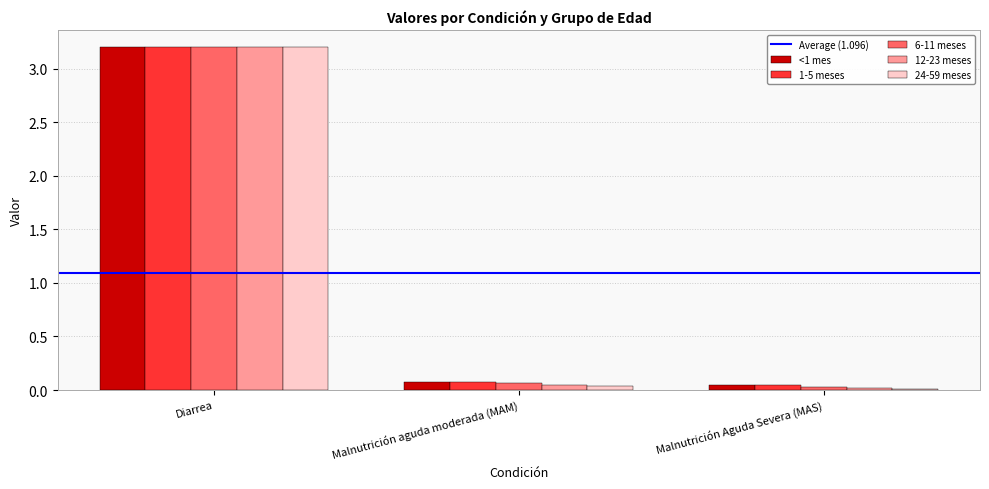

What is the difference between the <1 mes values at Diarrea and Malnutrición aguda moderada (MAM)?

3.1